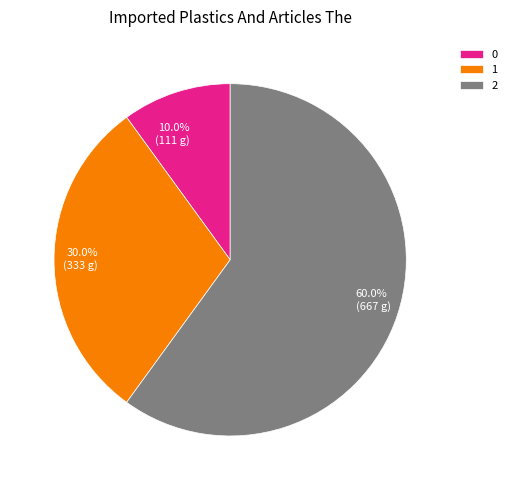

What is the ratio of the value at 0 to the value at 2?

0.2